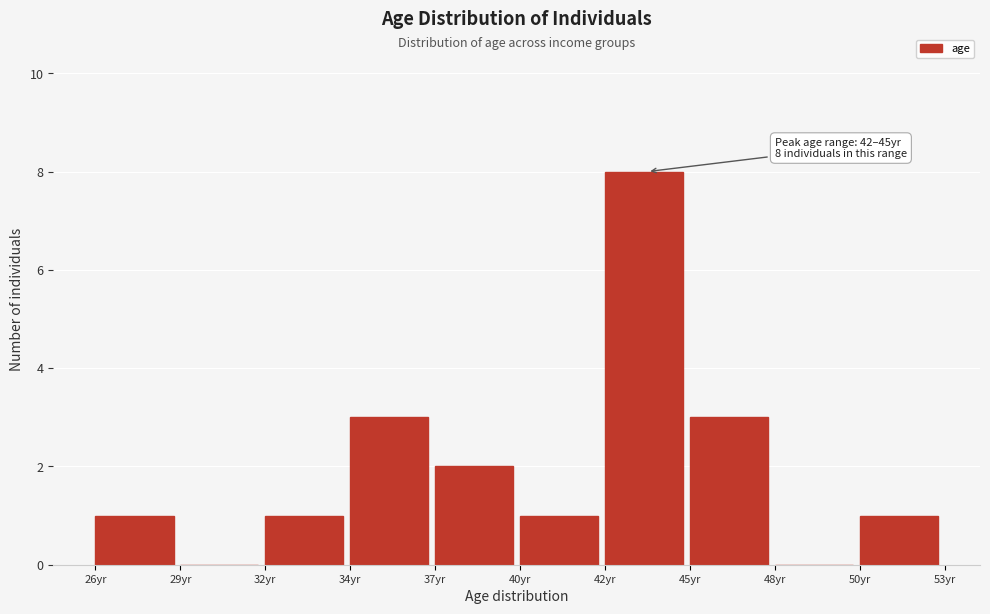

What is the greatest value displayed?

8